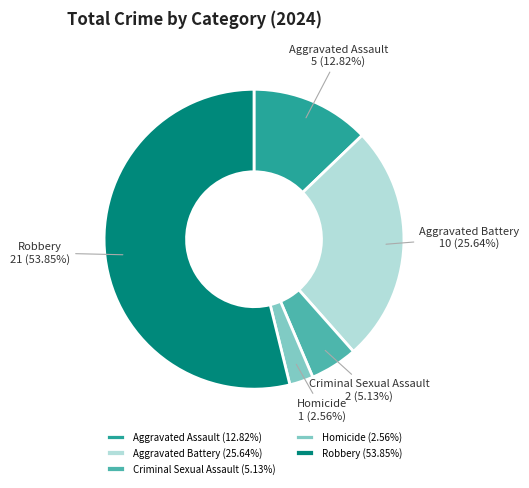

How many slices are in this pie chart?

5